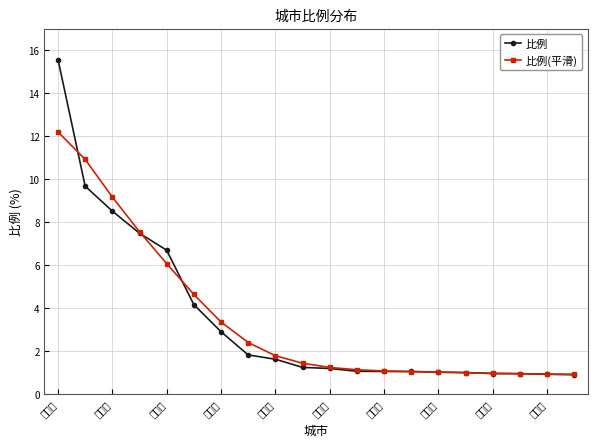

What is the greatest value displayed?

15.6